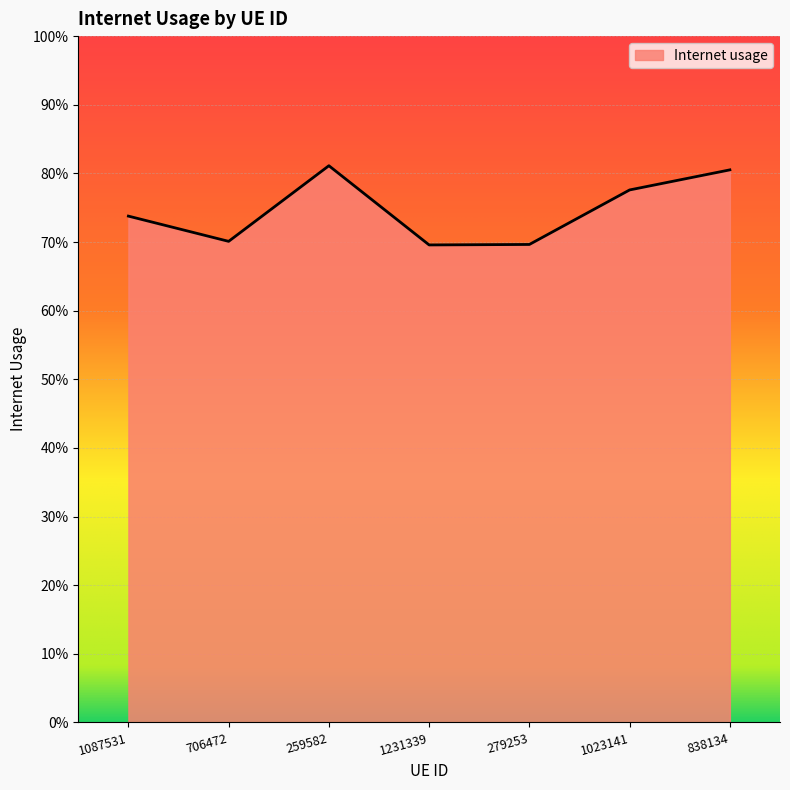

What is the sum of all values?

5.2